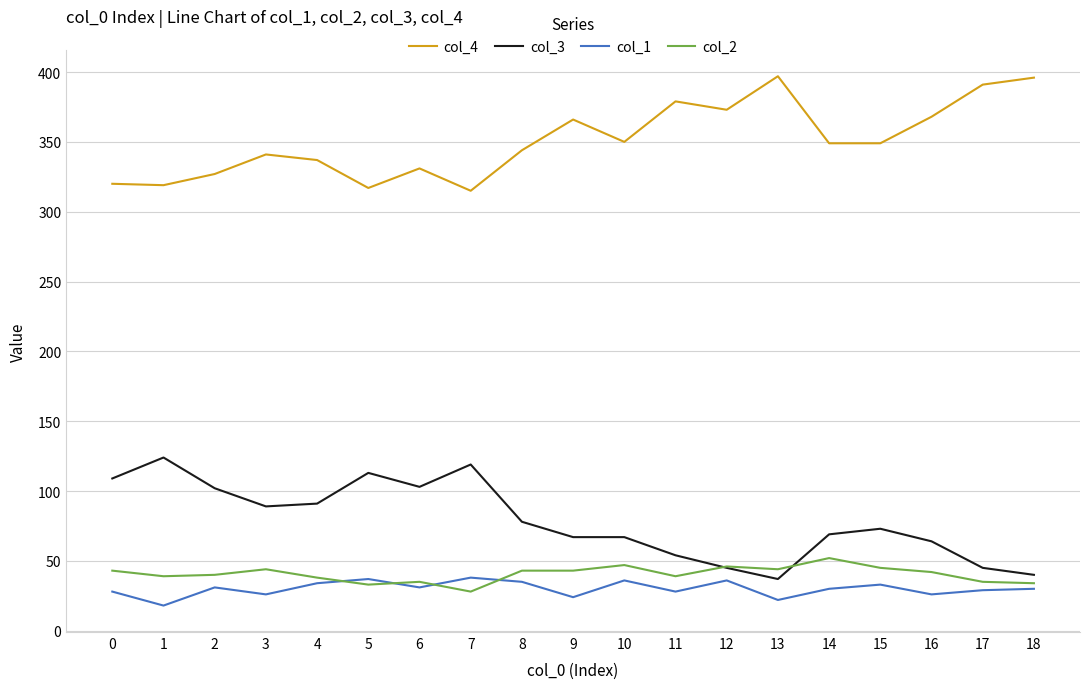

Is the value of col_3 at 3 greater than the value of col_4 at 15?

No